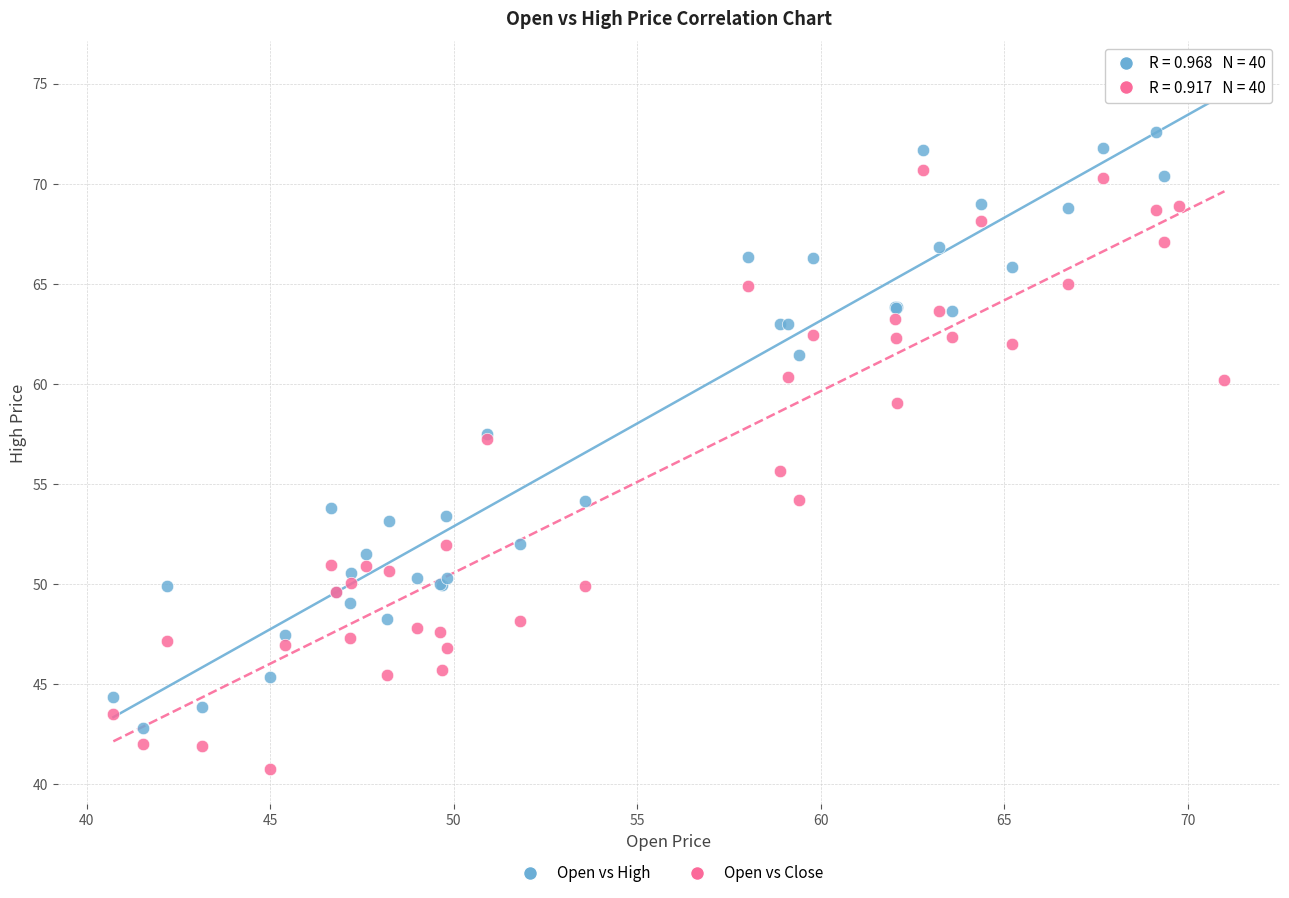

Which series contains the highest Y value?

Open vs High